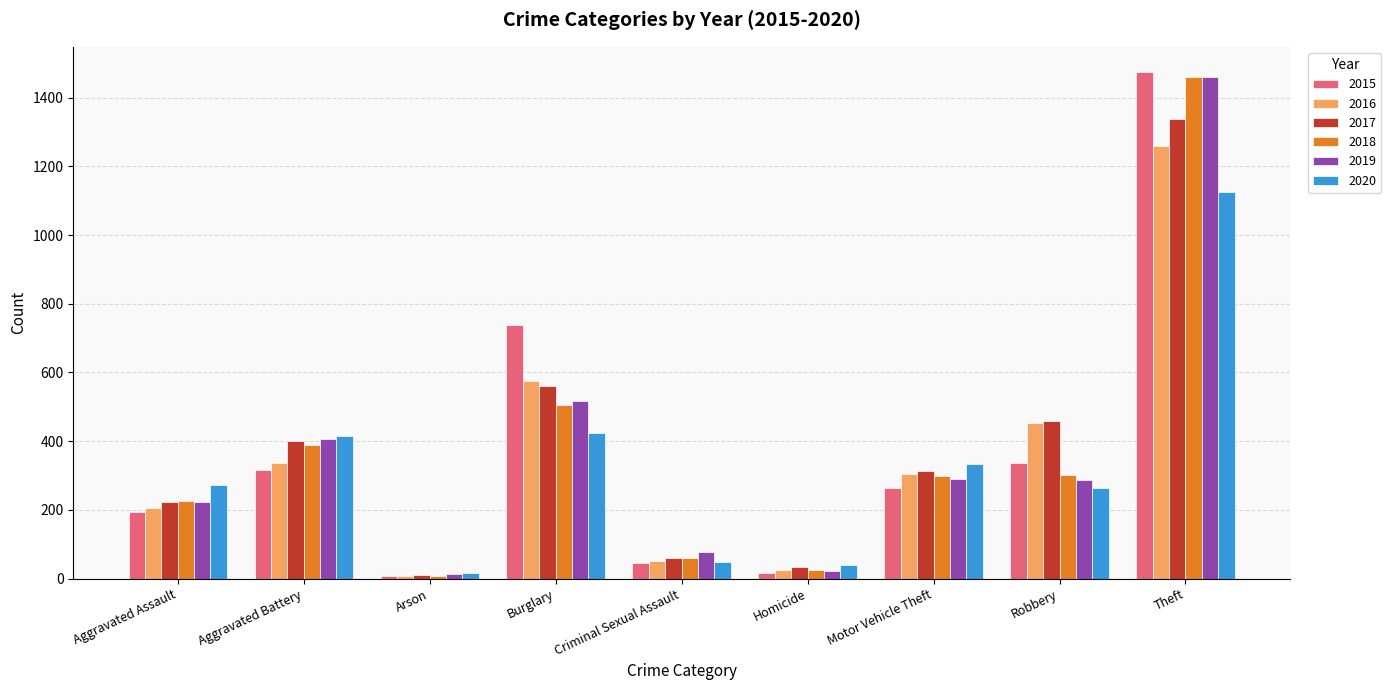

Is it true that 2020 equals 592 at Burglary?

False